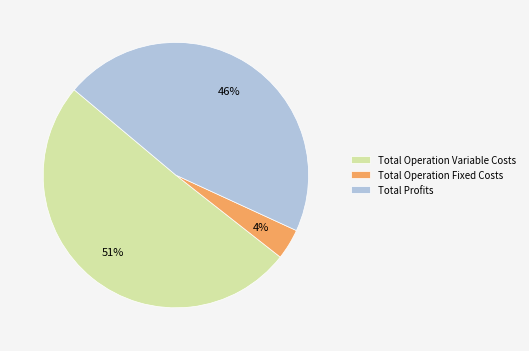

Is it true that Total Operation Fixed Costs is 4% of the pie?

True